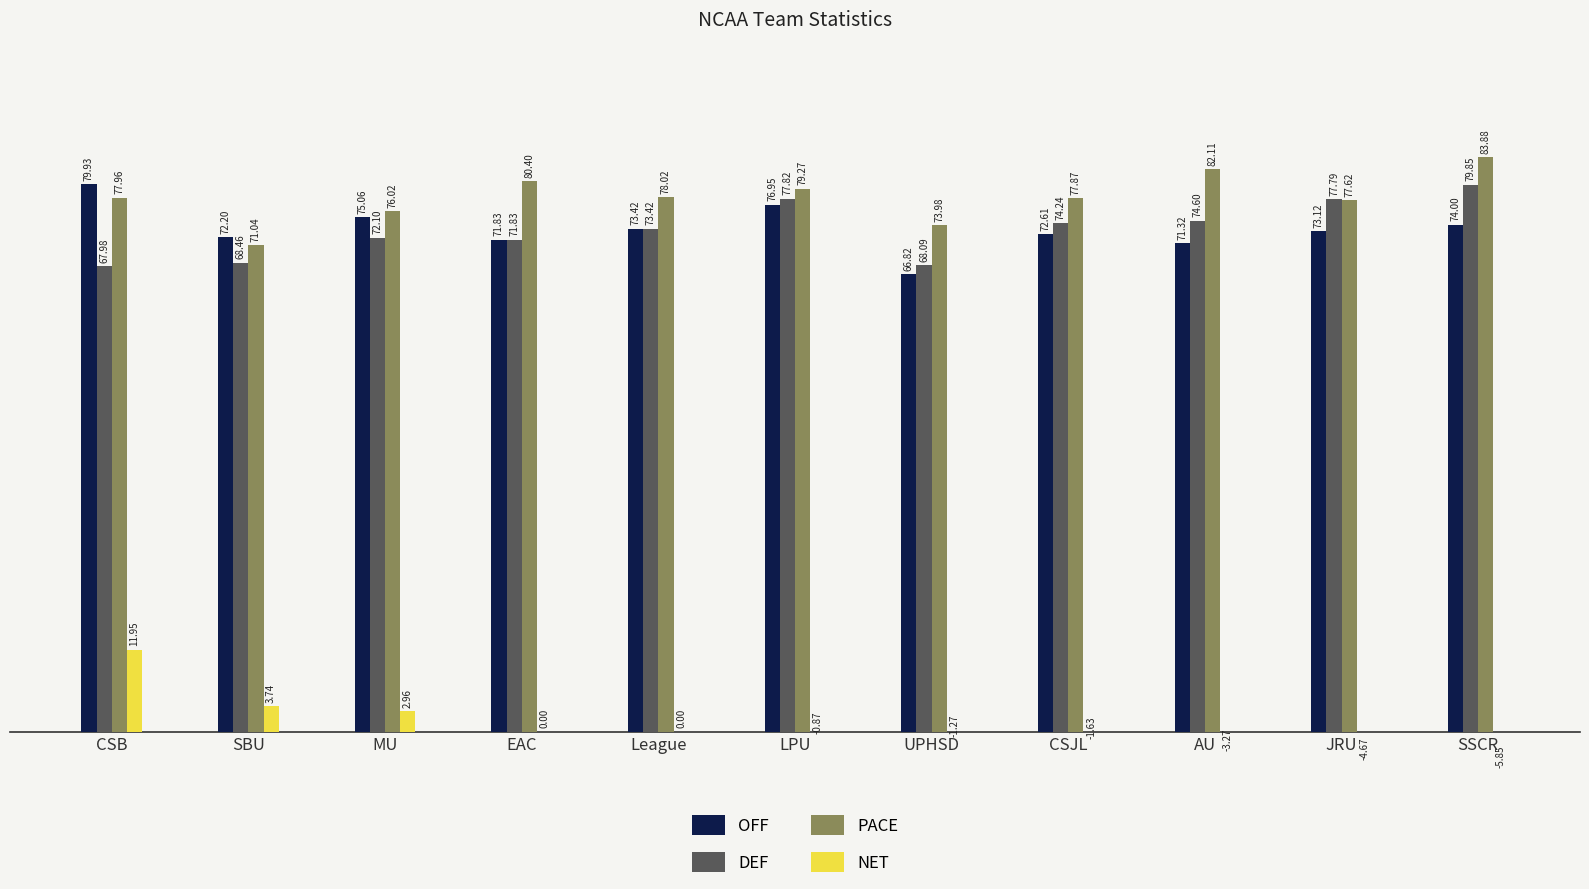

What is the label of the 6th bar from the right?

LPU